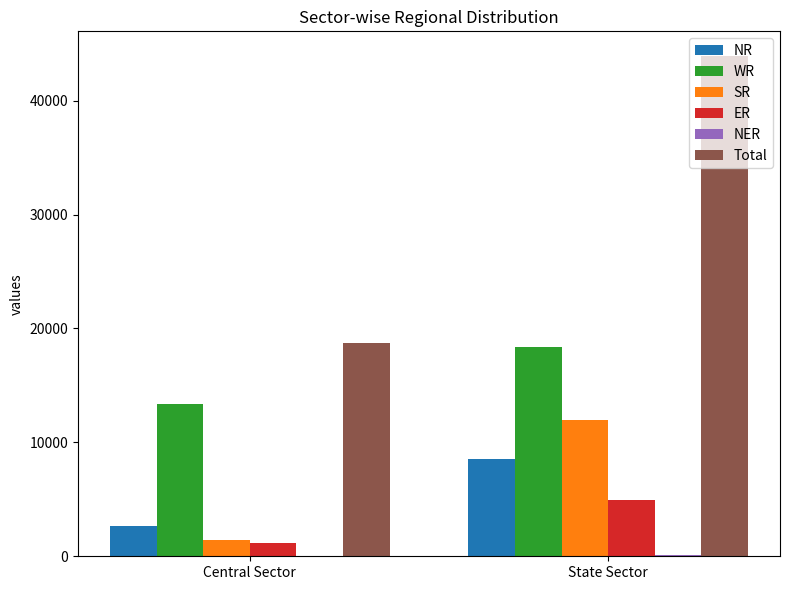

Is it true that Total equals 24612 at Central Sector?

False